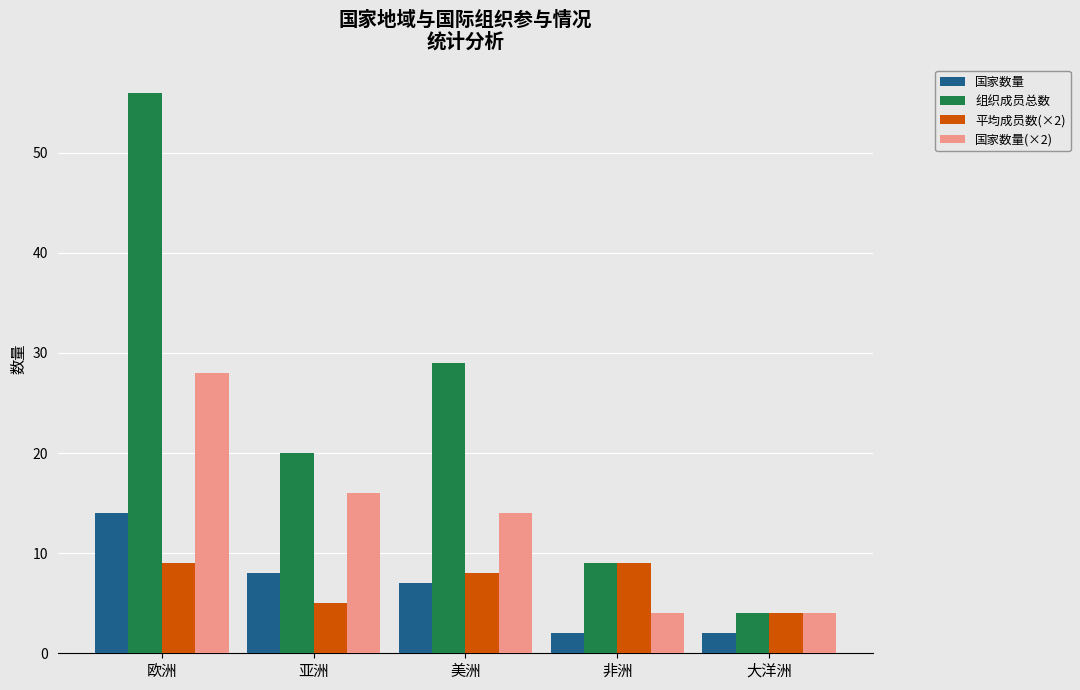

At how many categories does at least one series exceed 40?

1